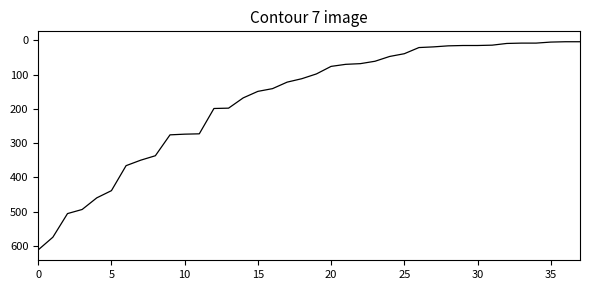

Is this an area chart (filled region under the line)?

No